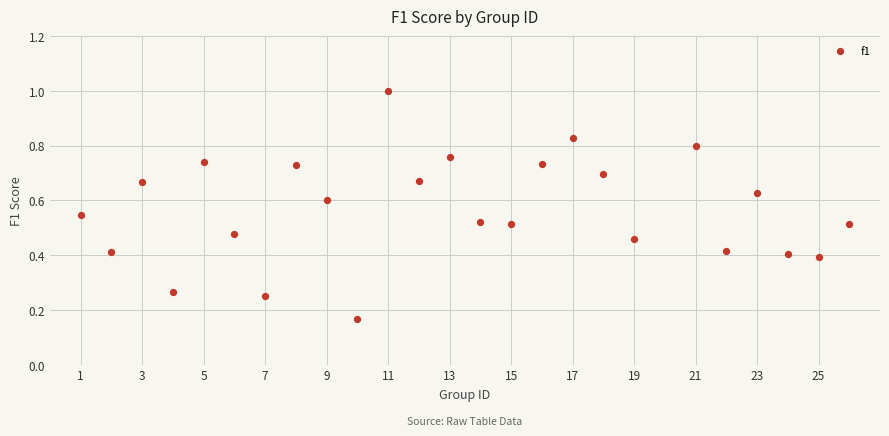

What is the range of X values (max minus min)?

25.0